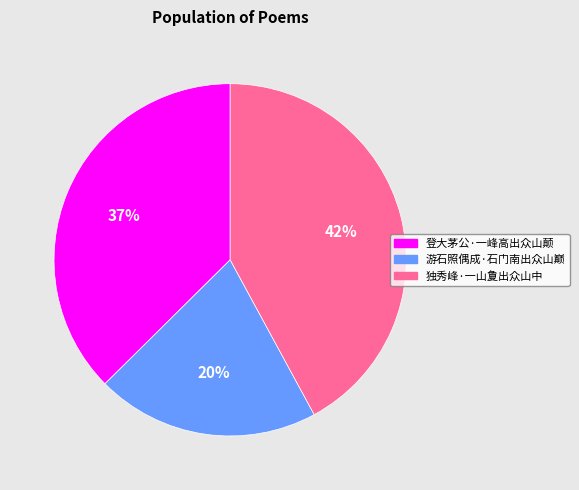

Is 游石照偶成·石门南出众山巅 the majority of the pie?

No